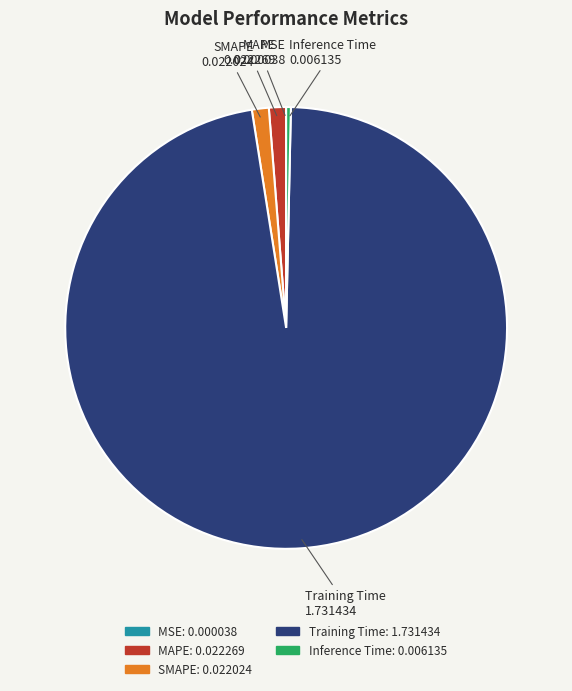

Does Inference Time account for over 50% of the chart?

No